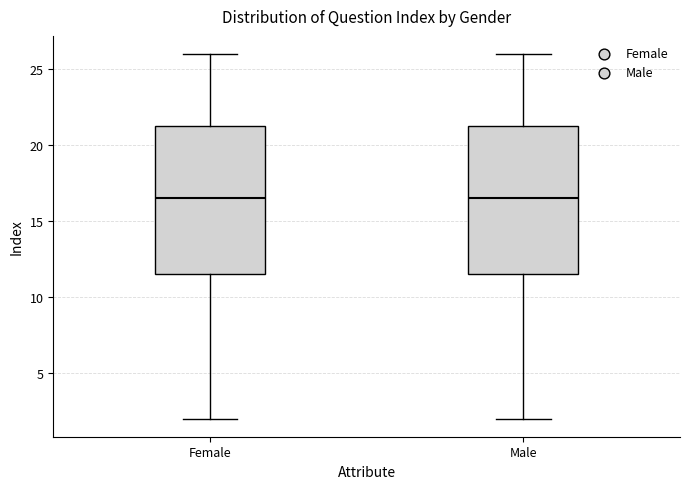

Reading left to right, read every box against the y-axis: the position of its median line, the range the box covers, and the ends of its whiskers. The values are not printed on the chart, so give them approximately, as read against the axis.

Female: median 16.5, box 11.5 to 21.5, whiskers 2.0 to 26.0
Male: median 16.5, box 11.5 to 21.5, whiskers 2.0 to 26.0